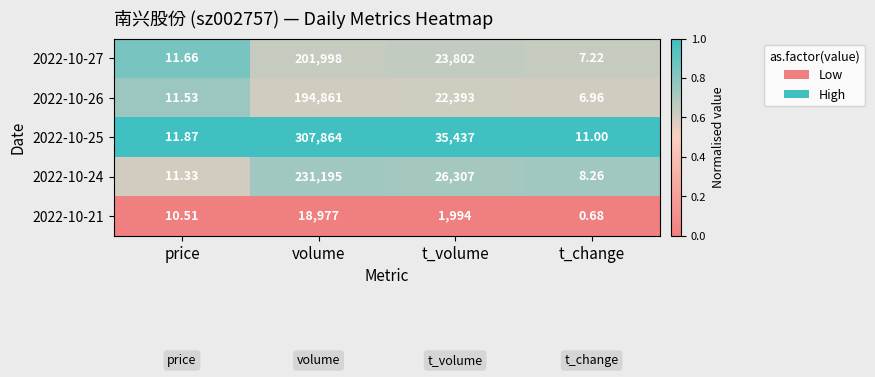

At which label does 2022-10-25 first exceed 35437?

volume